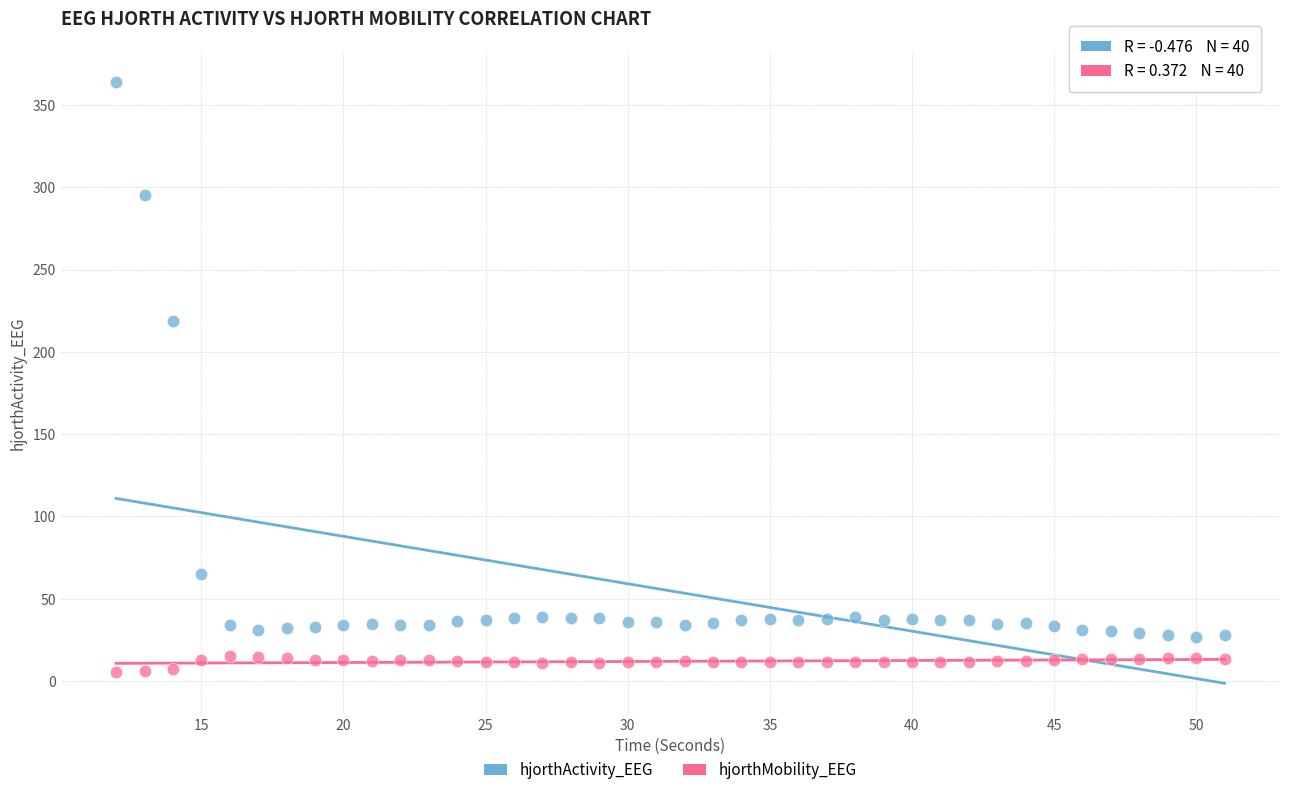

Which series has the largest Y range (max minus min)?

hjorthActivity_EEG